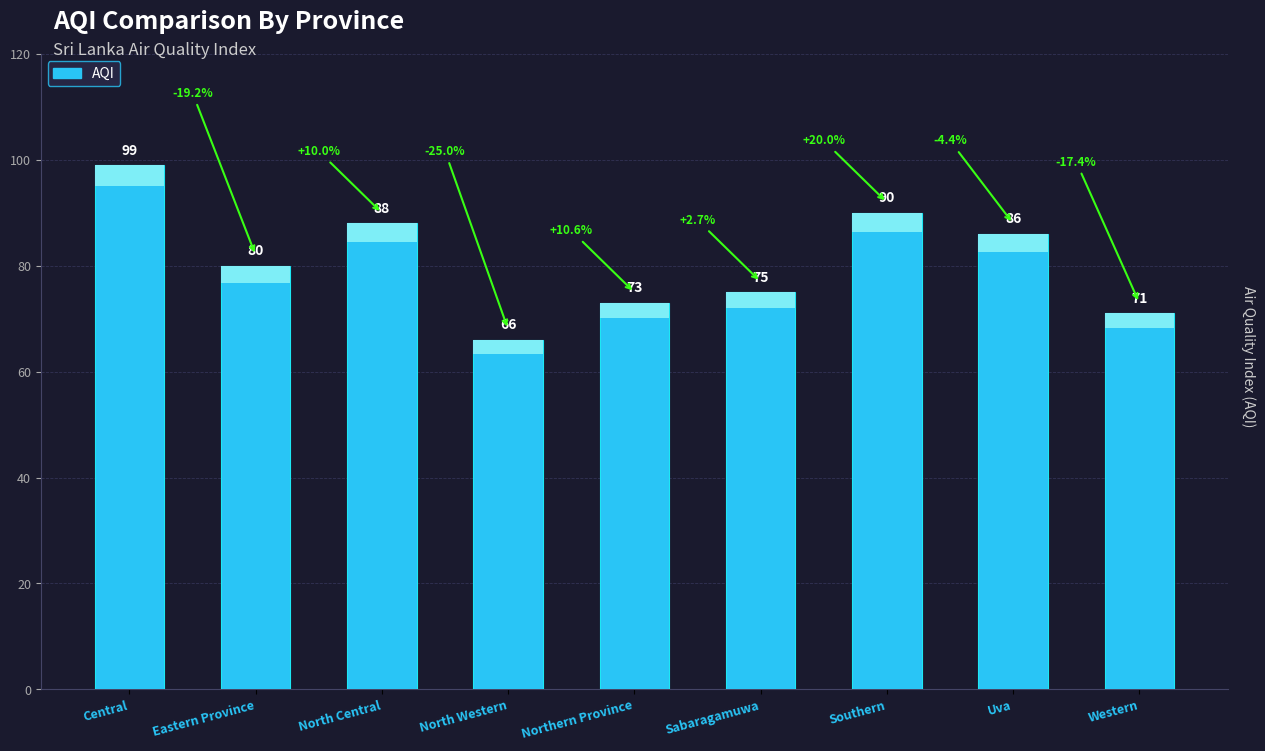

Reading right to left, list all the values displayed in this chart.

71	86	90	75	73	66	88	80	99